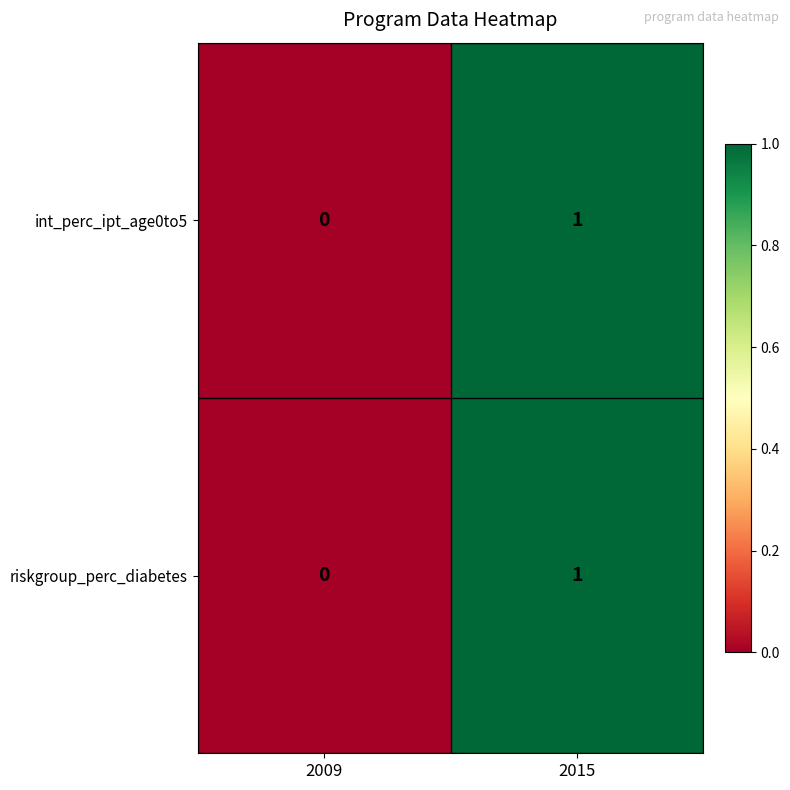

Count the number of categories in the chart.

2